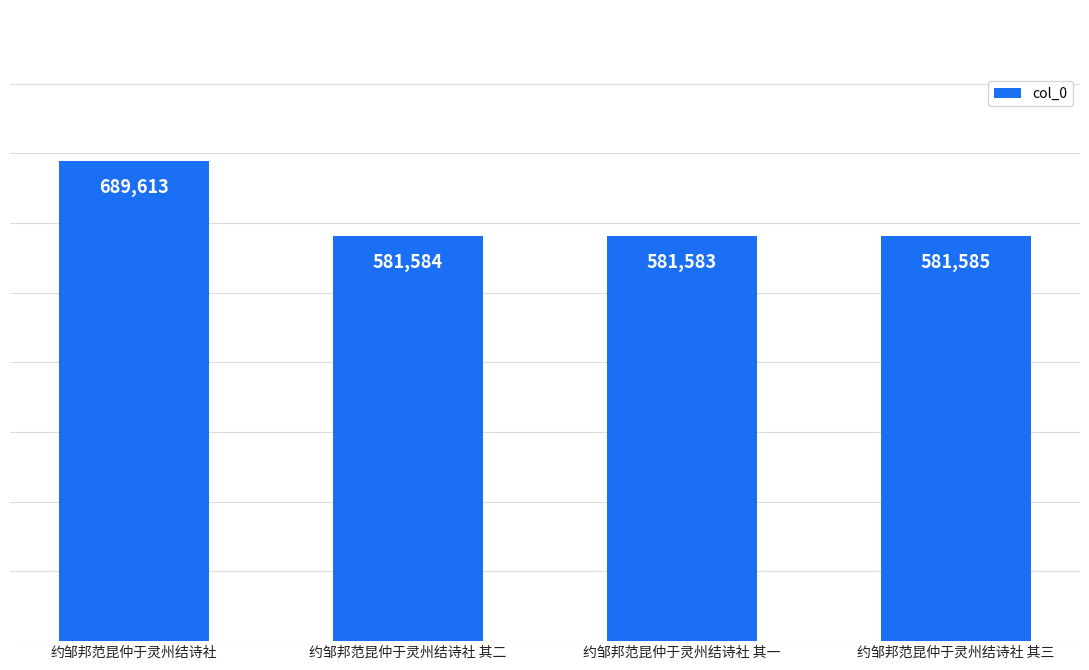

Reading left to right, what are all the values shown in this chart?

689613	581584	581583	581585